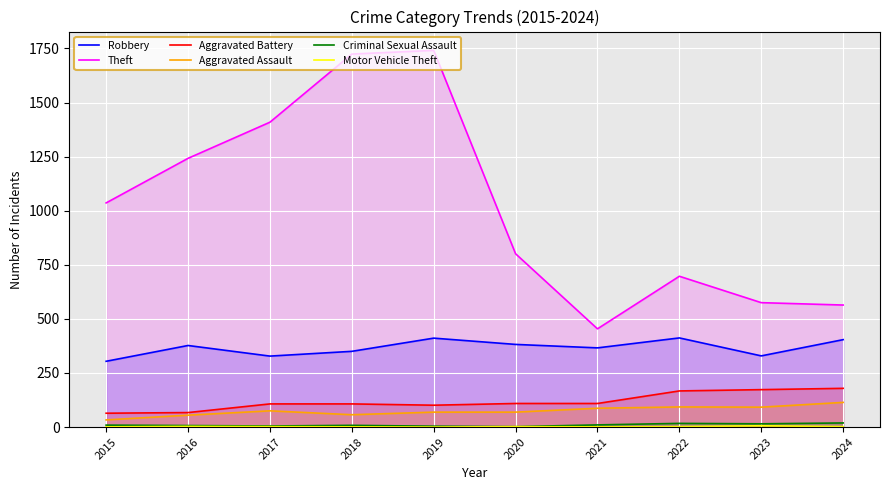

True or false: Robbery has more than 2 interior local peaks.

True